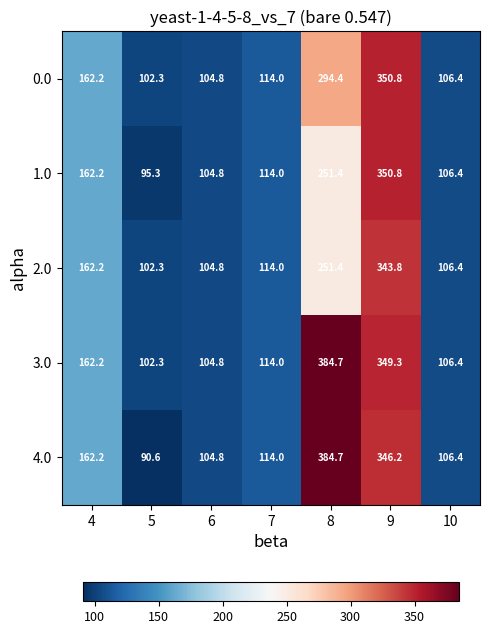

Is the value of 3.0 at 9 greater than the value of 1.0 at 4?

Yes